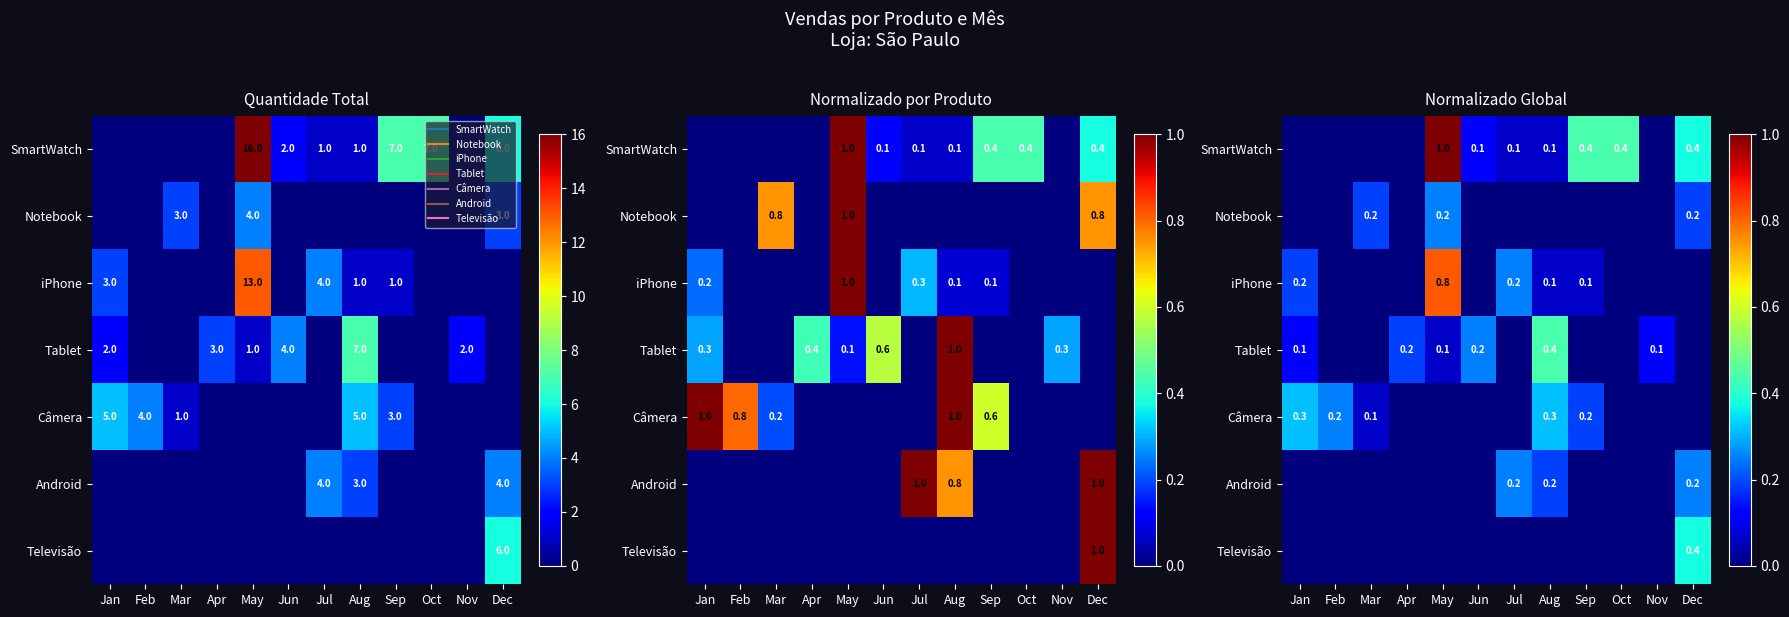

What is the difference between the second highest and second lowest values in the Notebook series?

0.2